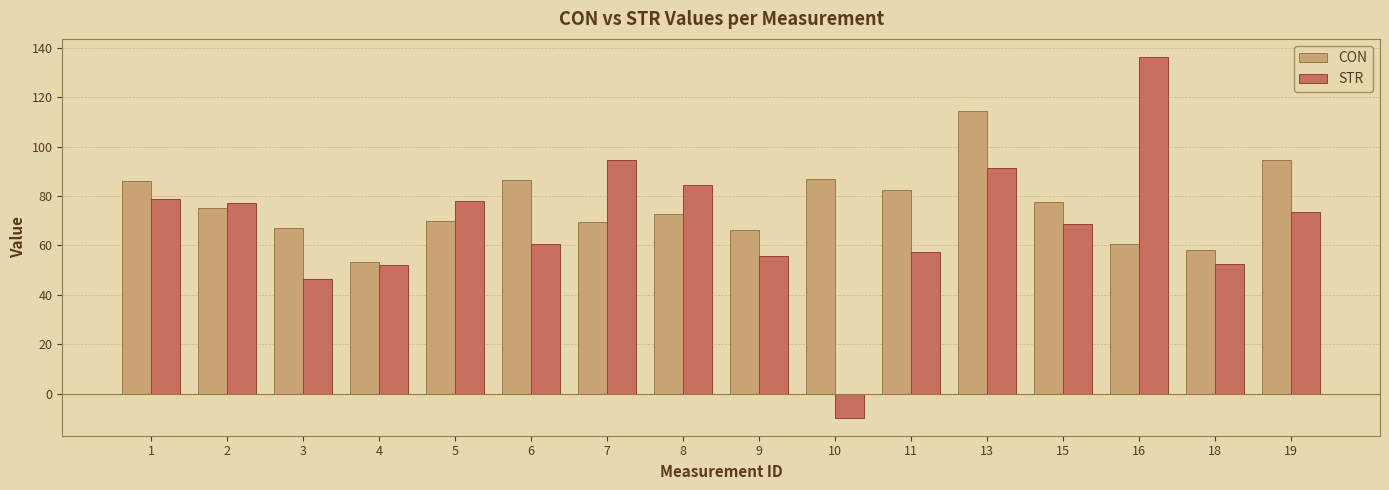

How many bars are there in total?

32